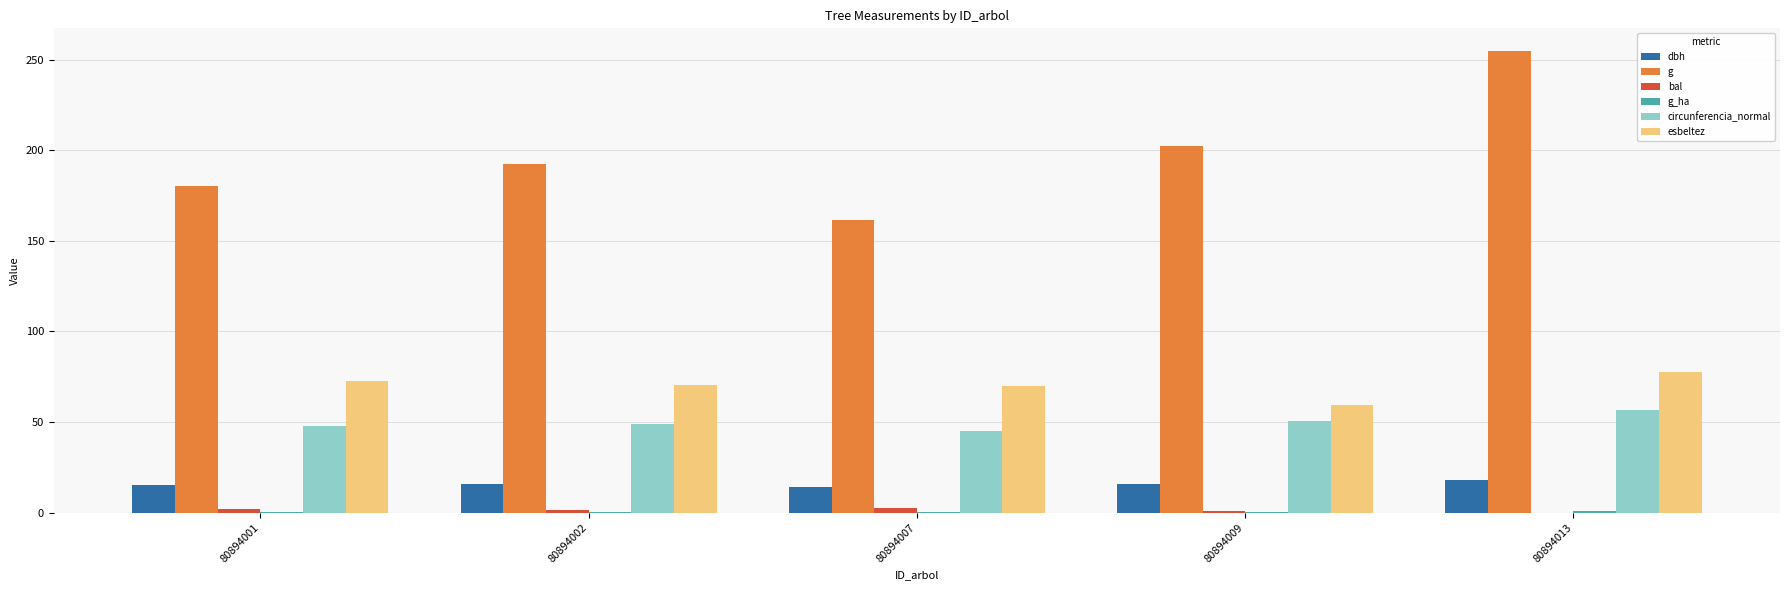

Are the bars horizontal?

No